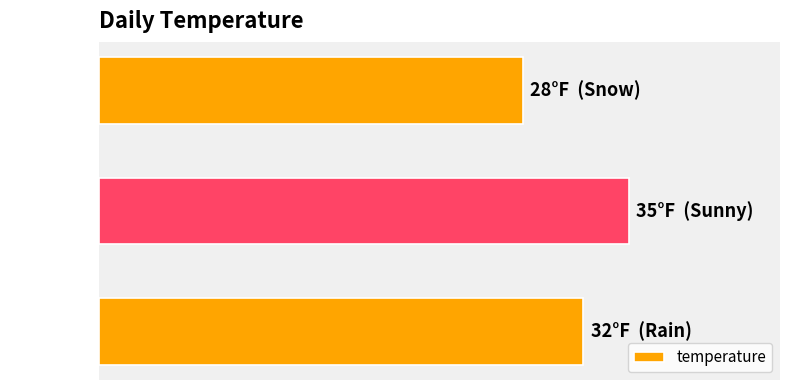

Are the bars horizontal?

Yes